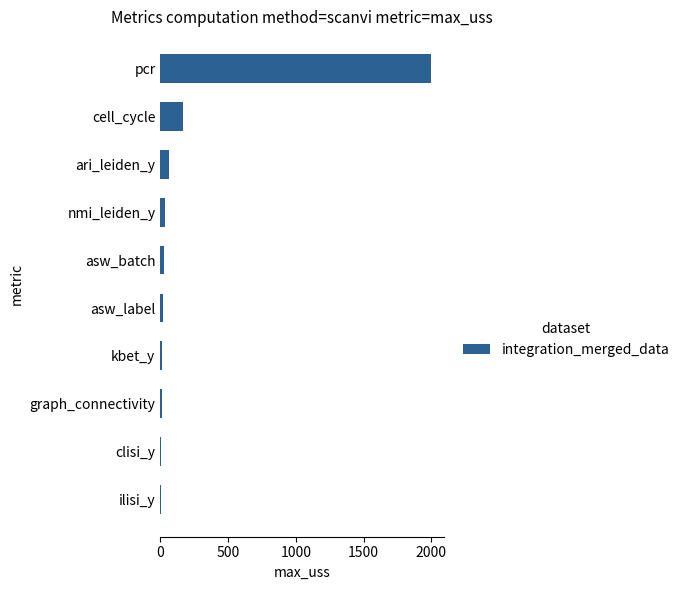

True or false: the data shows 167 at cell_cycle.

True